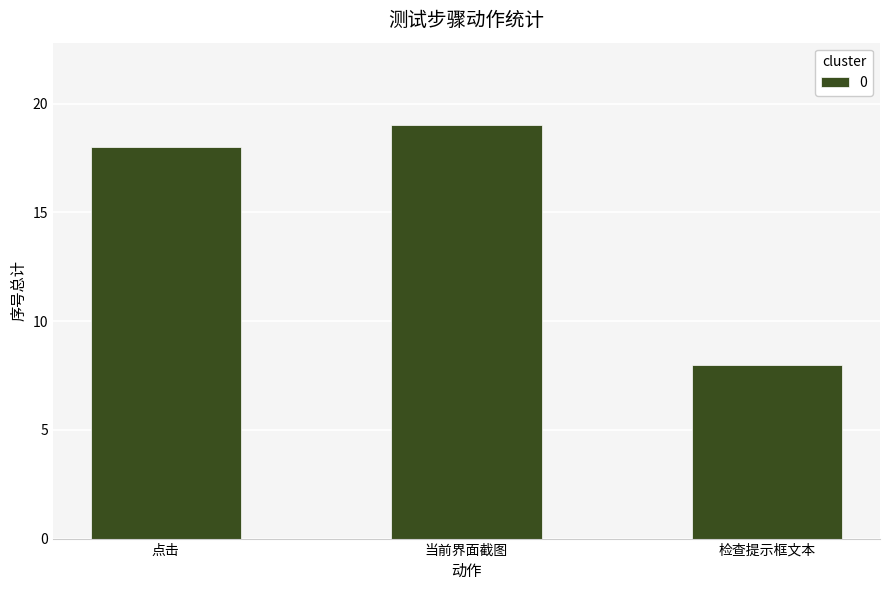

What is the sum of all values?

45